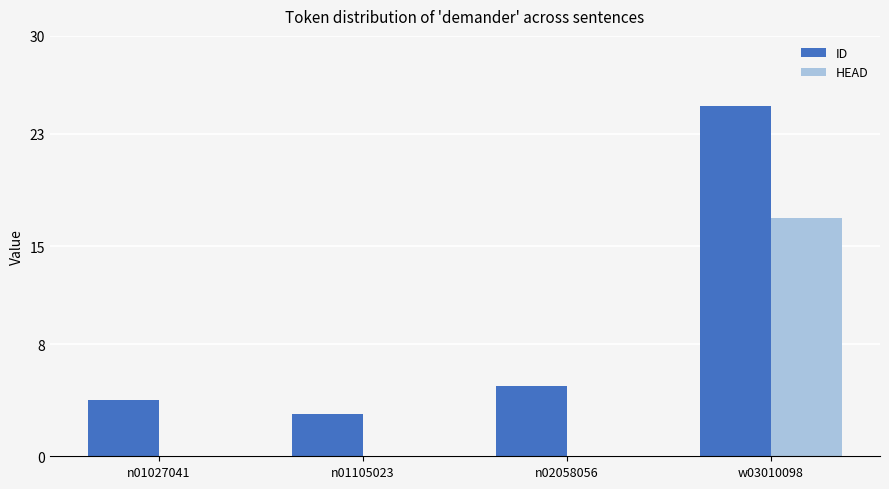

The value of ID at n01105023 is 3. True or false?

True